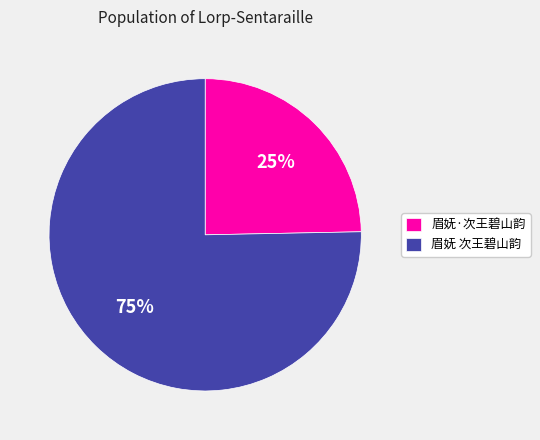

To the nearest percent, what portion does 眉妩 次王碧山韵 represent?

75%